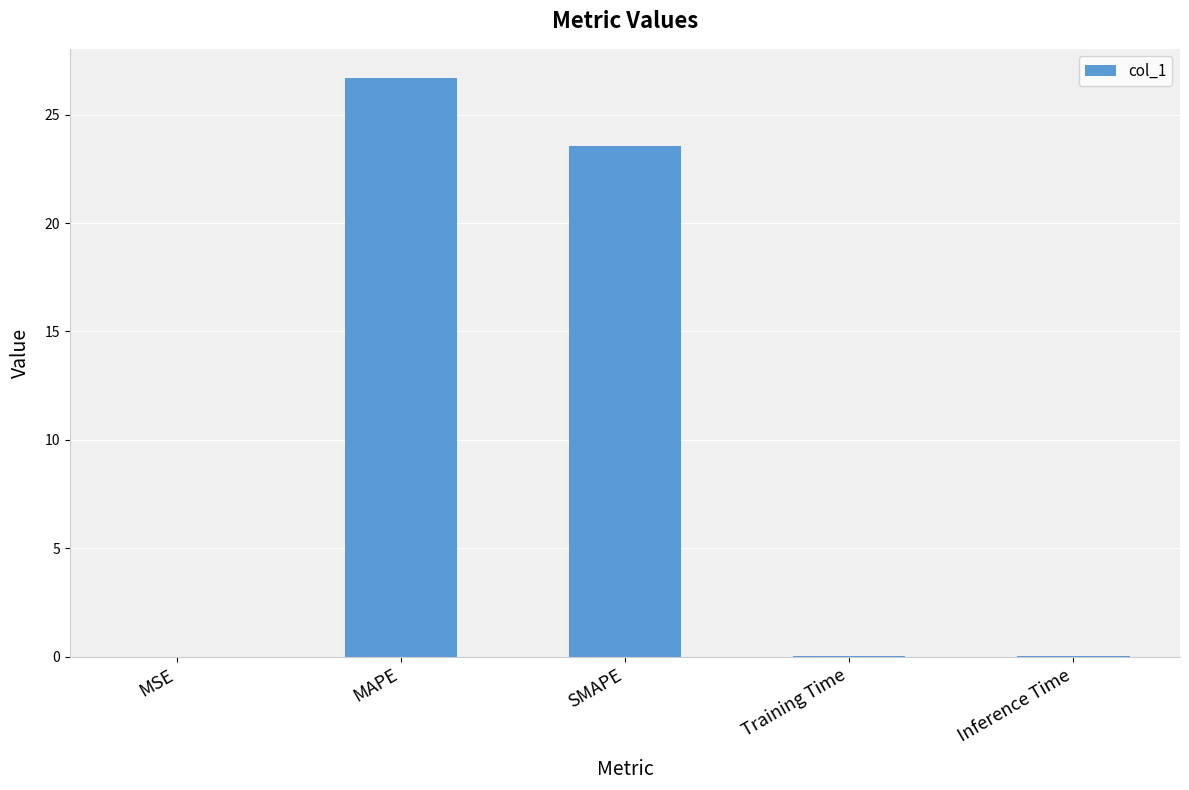

The value at MAPE is 26.7. True or false?

True